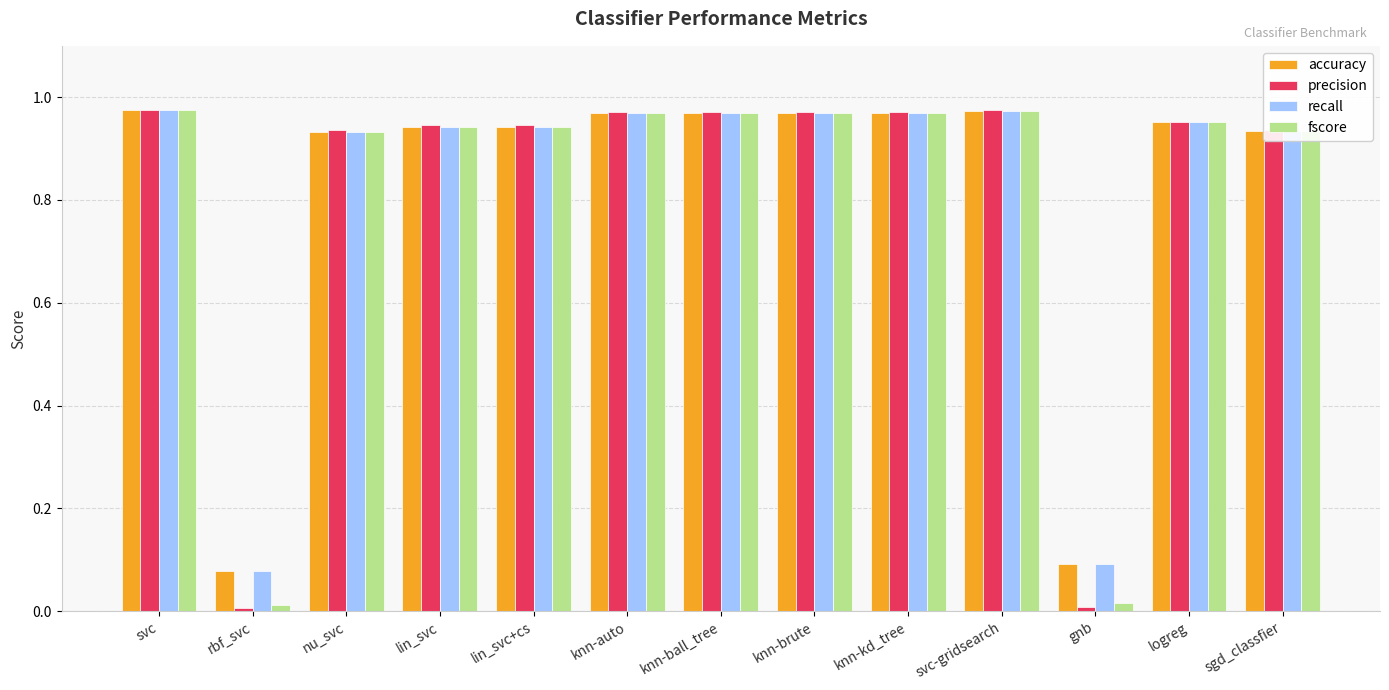

What is the total value across all series at knn-kd_tree?

3.9